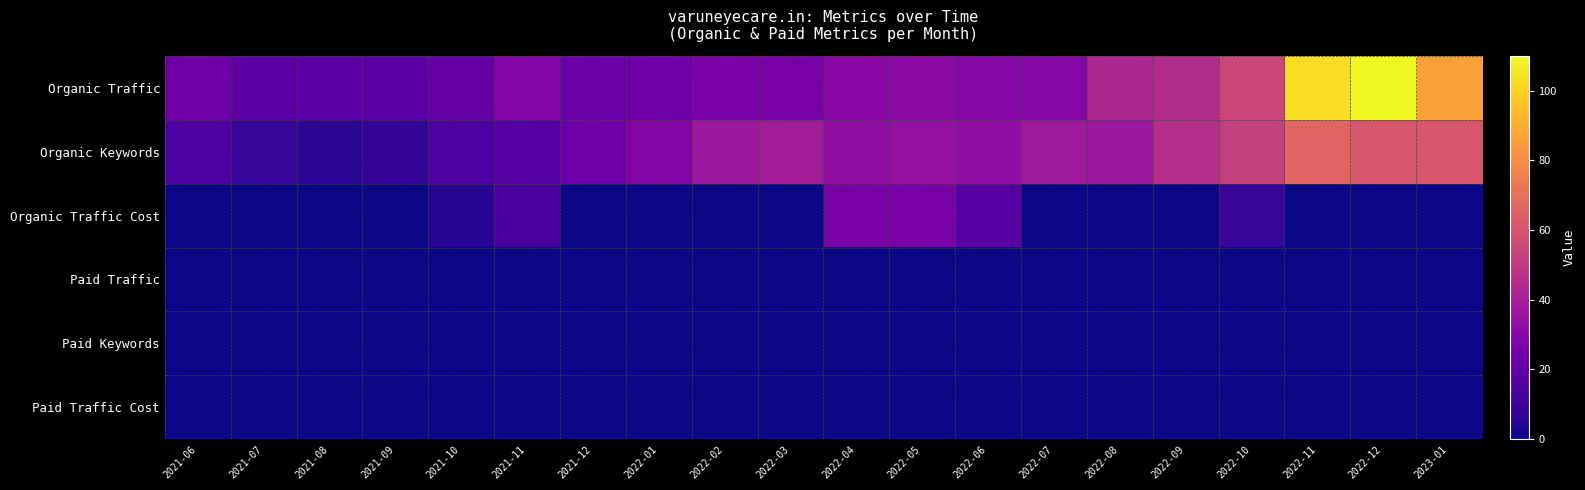

Which series has the largest total across all categories?

Organic Traffic